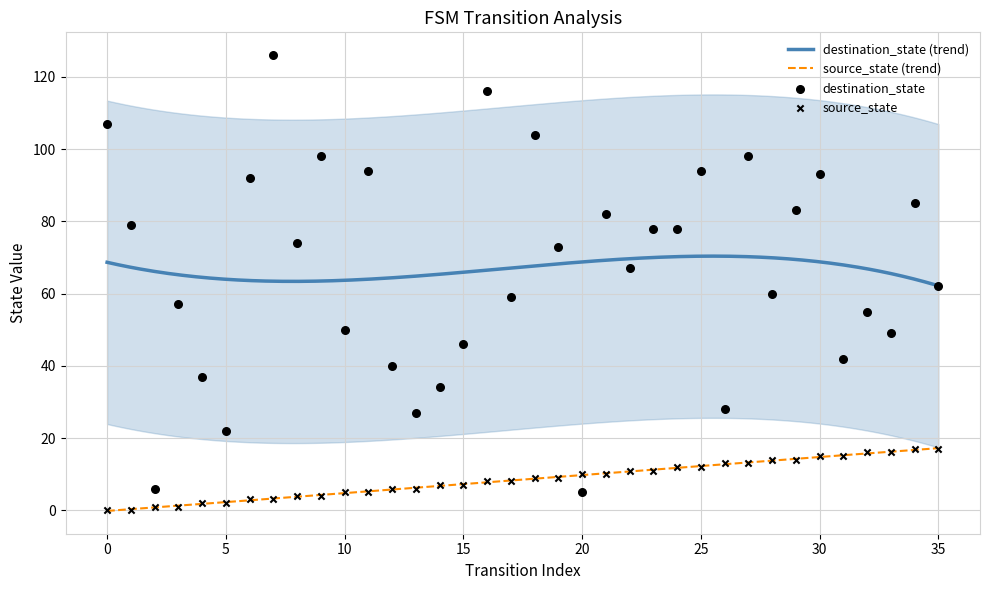

What are all the series names shown in the legend?

source_state, destination_state